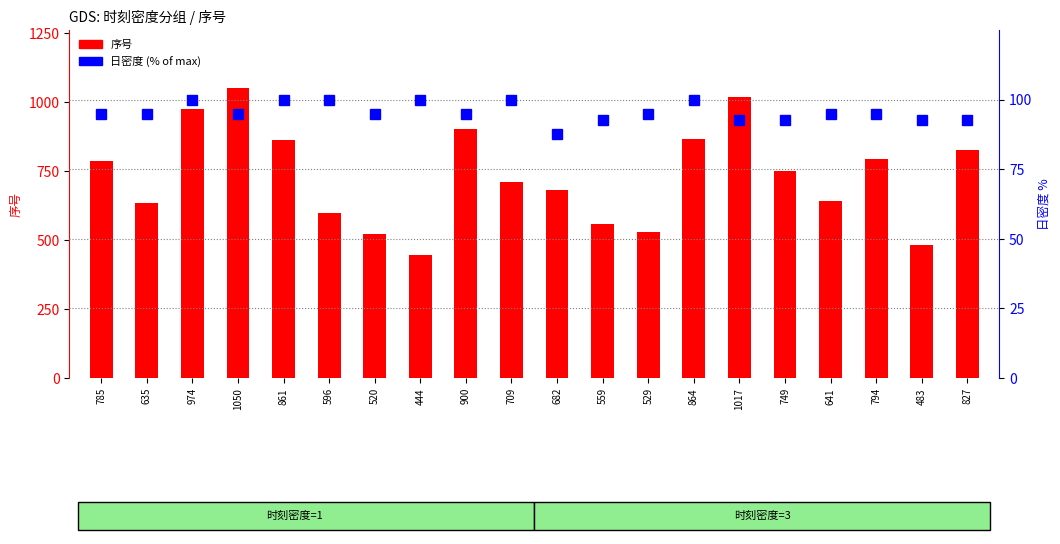

At which label does 序号 reach its minimum?

444